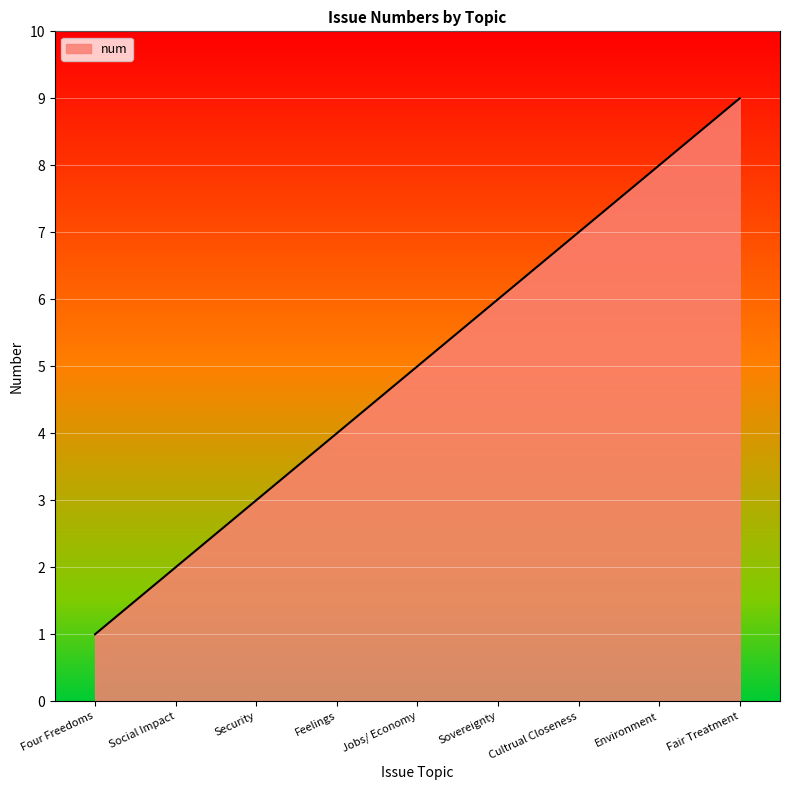

What is the difference between the second highest and minimum values?

7